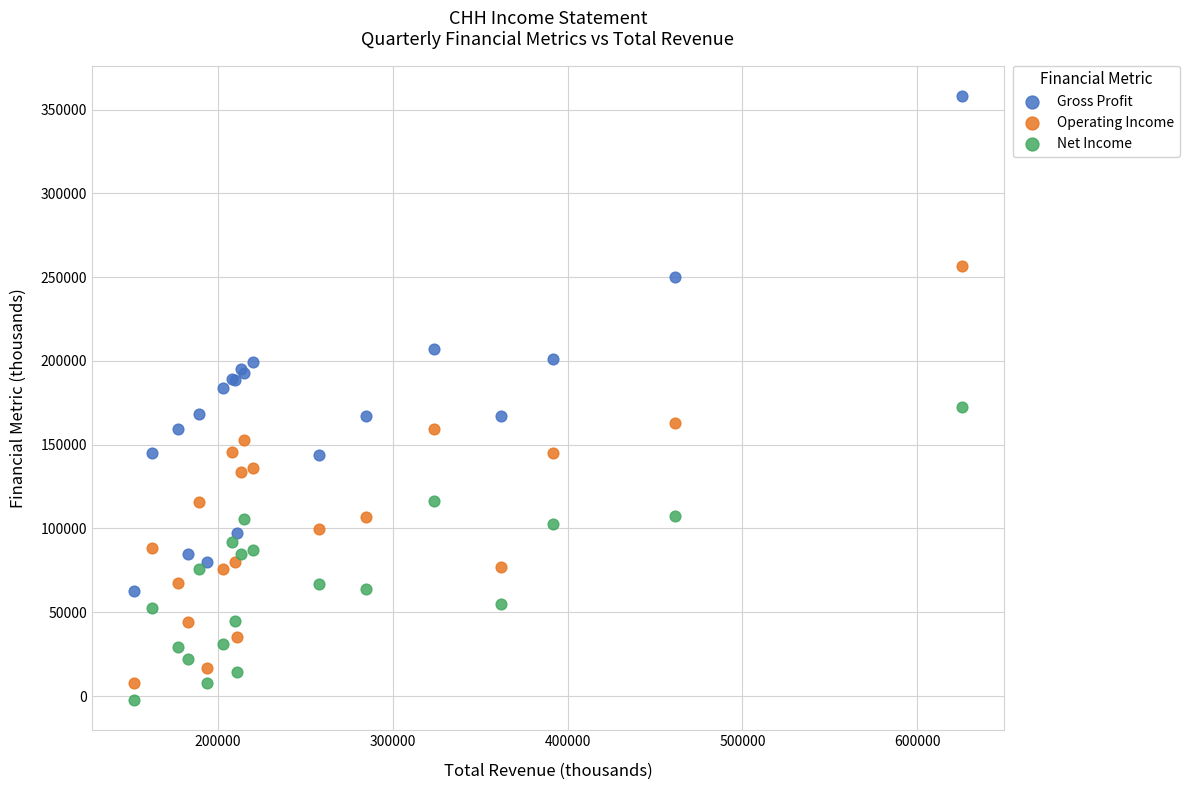

Which series contains the lowest Y value?

Net Income